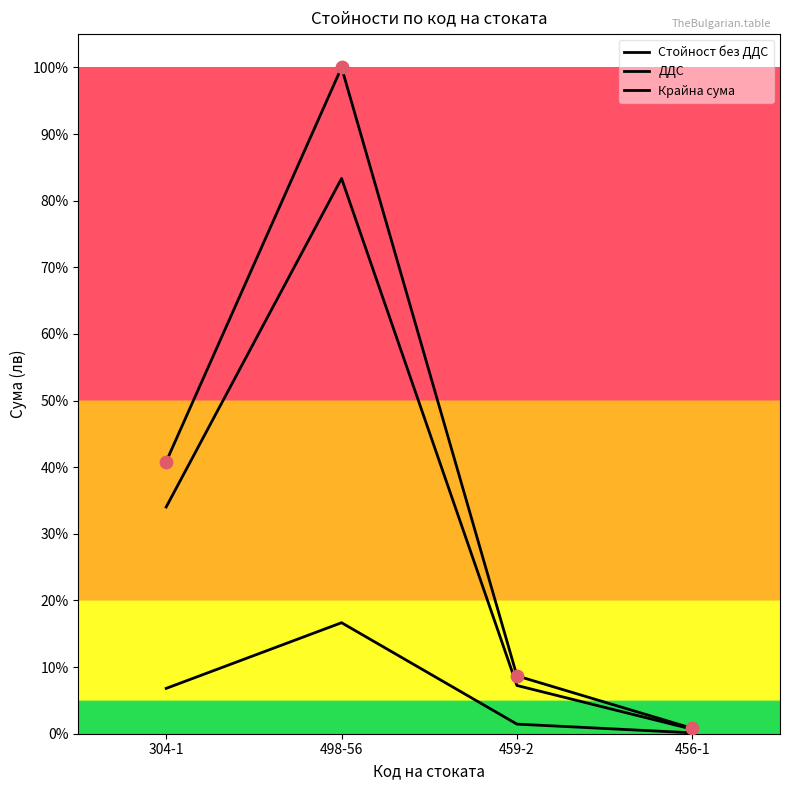

Which series has the largest total across all categories?

Крайна сума